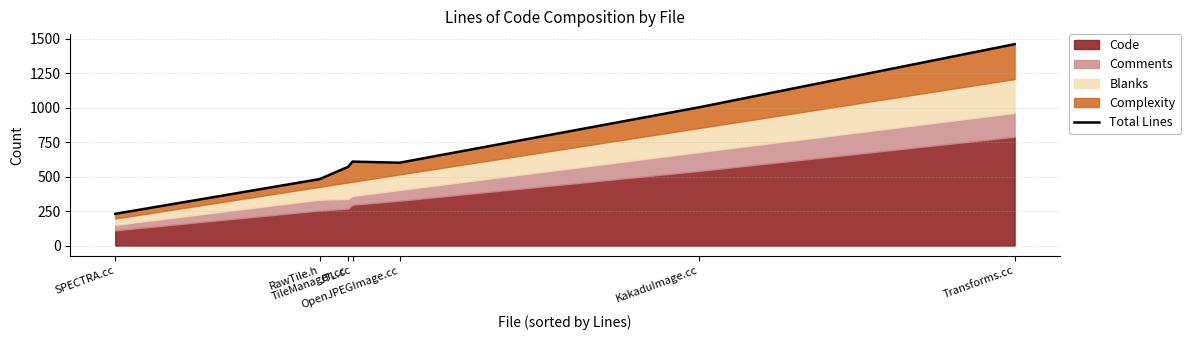

What position from the left is SPECTRA.cc?

1